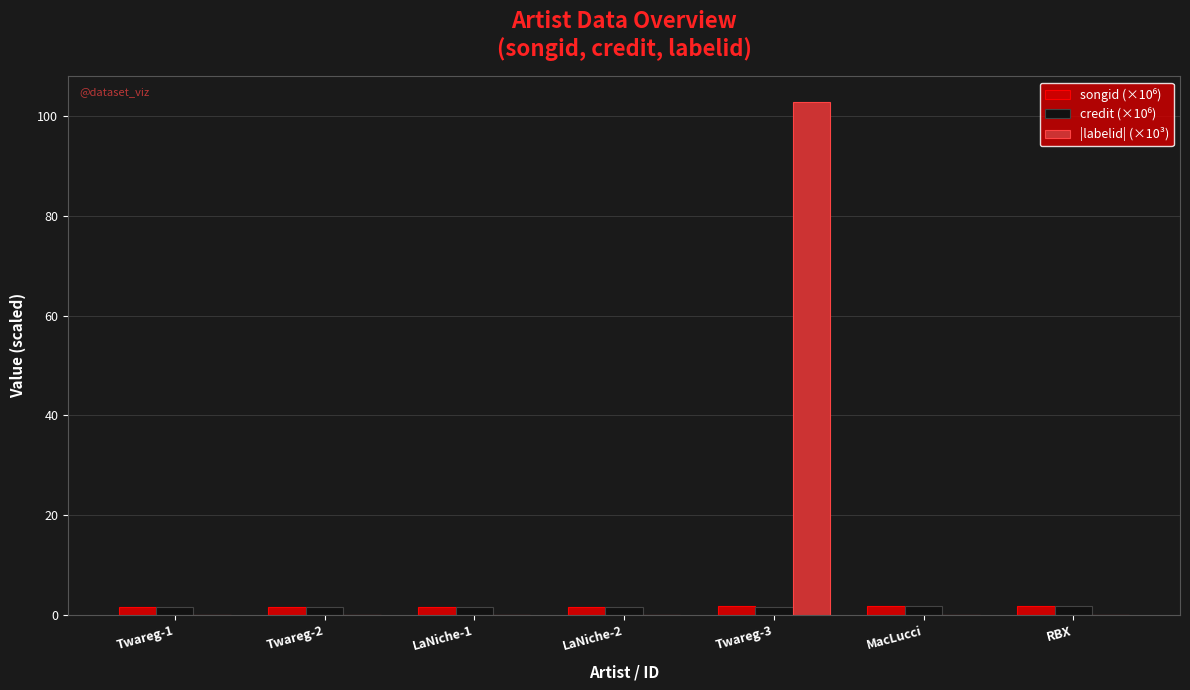

What is the total value across all series at LaNiche-2?

3.0